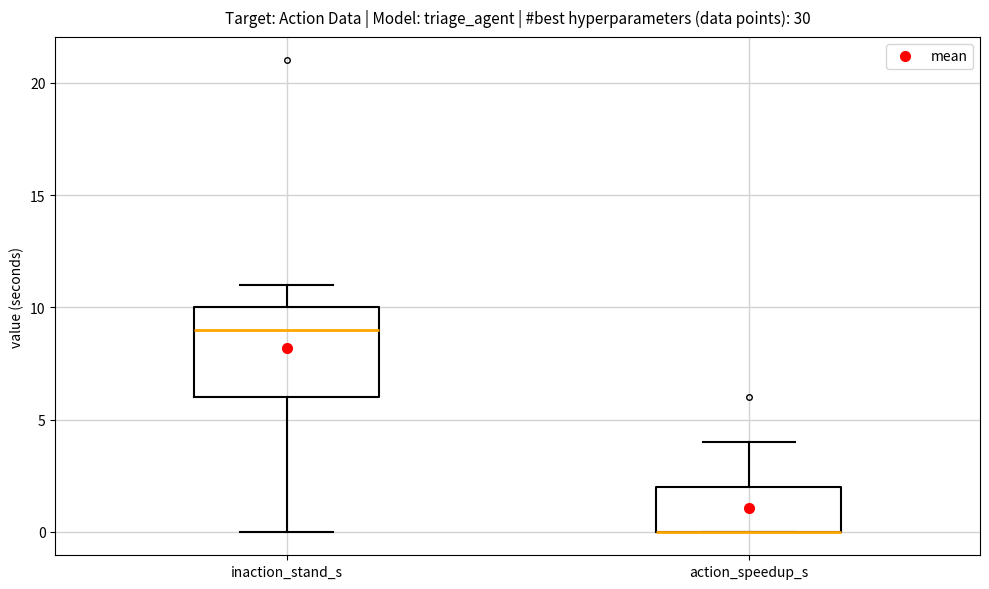

Reading left to right, read every box against the y-axis: the position of its median line, the range the box covers, and the ends of its whiskers. The values are not printed on the chart, so give them approximately, as read against the axis.

inaction_stand_s: median 9, box 6 to 10, whiskers 0 to 11
action_speedup_s: median 0 (drawn on the box's lower edge), box 0 to 2, whiskers 0 to 4